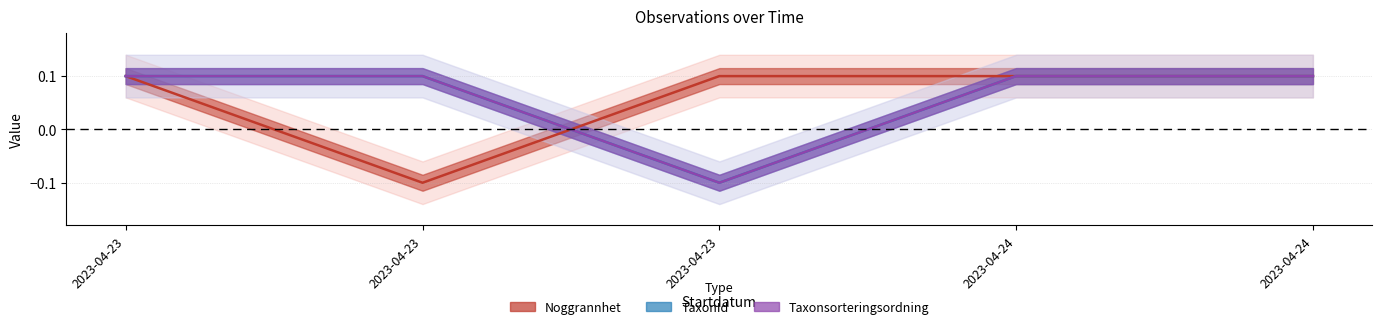

Count the Noggrannhet values in the range 0 to 1.

4